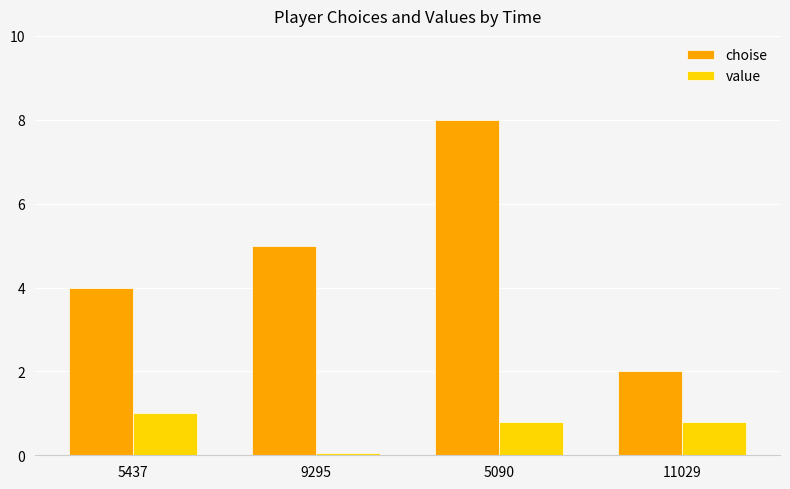

At which label is choise closest to 5?

9295